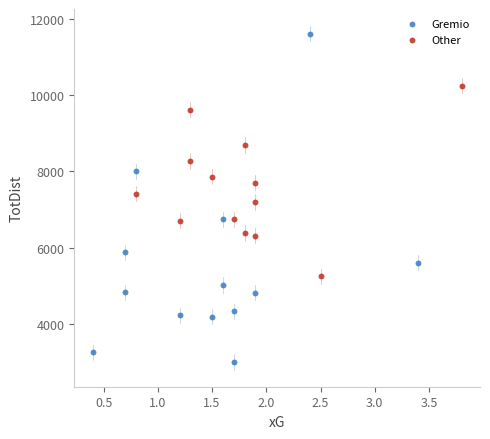

Which series contains the highest Y value?

Gremio